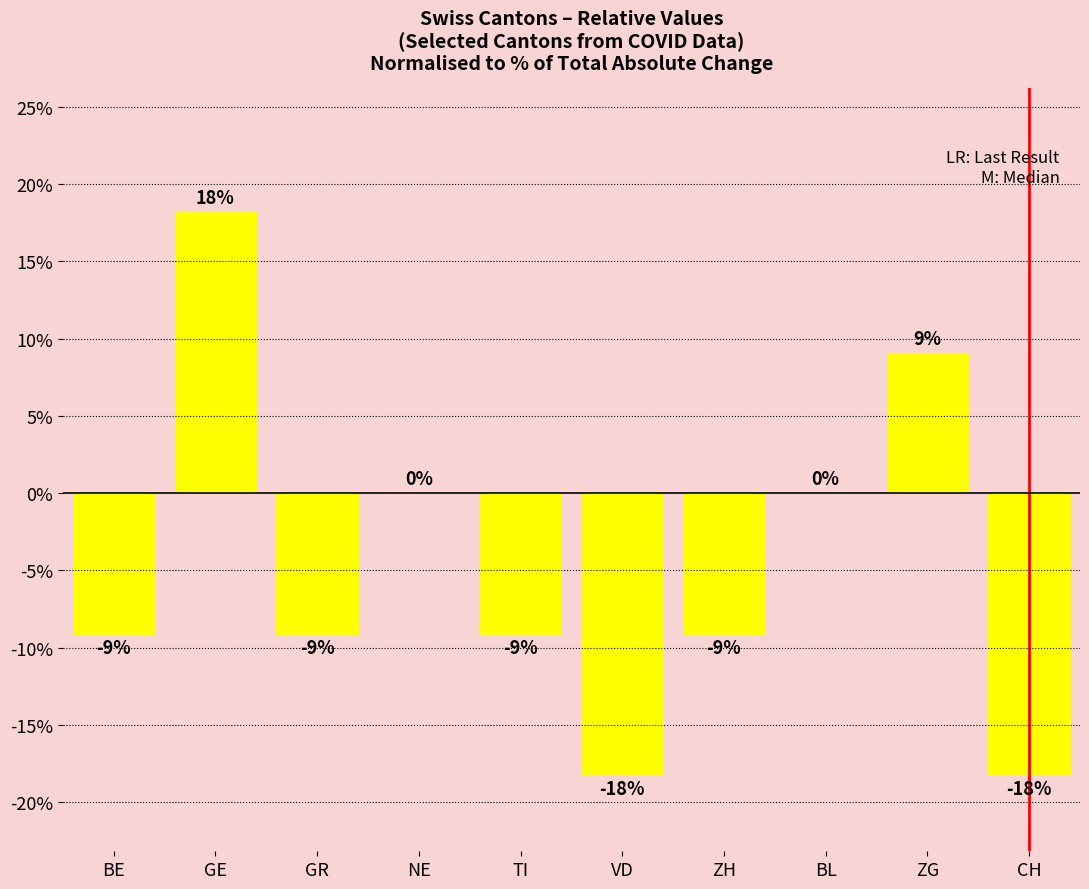

What is the difference between the maximum and minimum values?

36.4